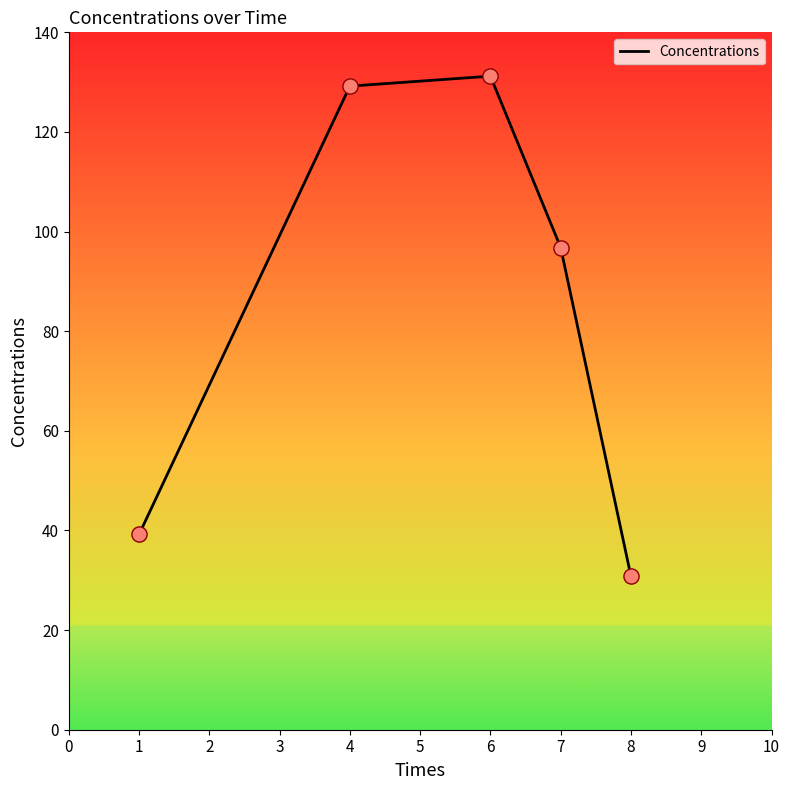

Between 4 and 1, which is larger?

4